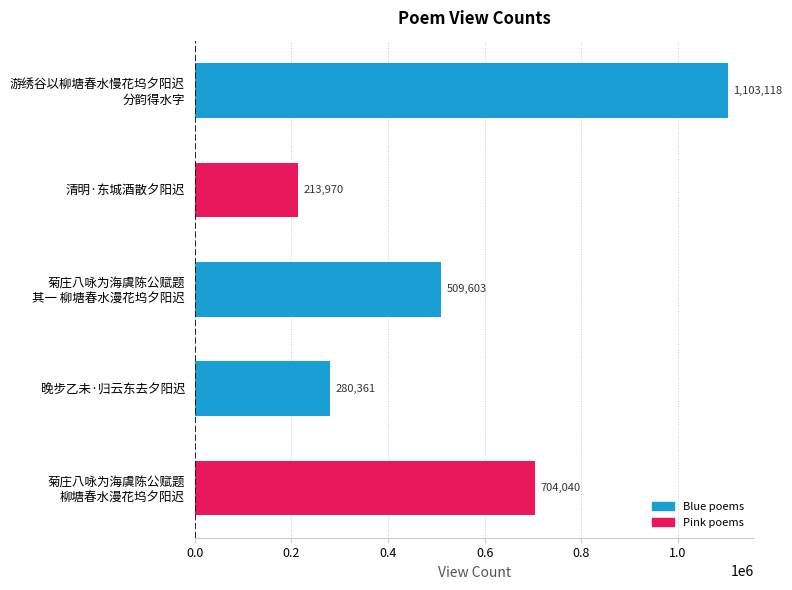

What is the value of the 3rd bar from the top?

509603